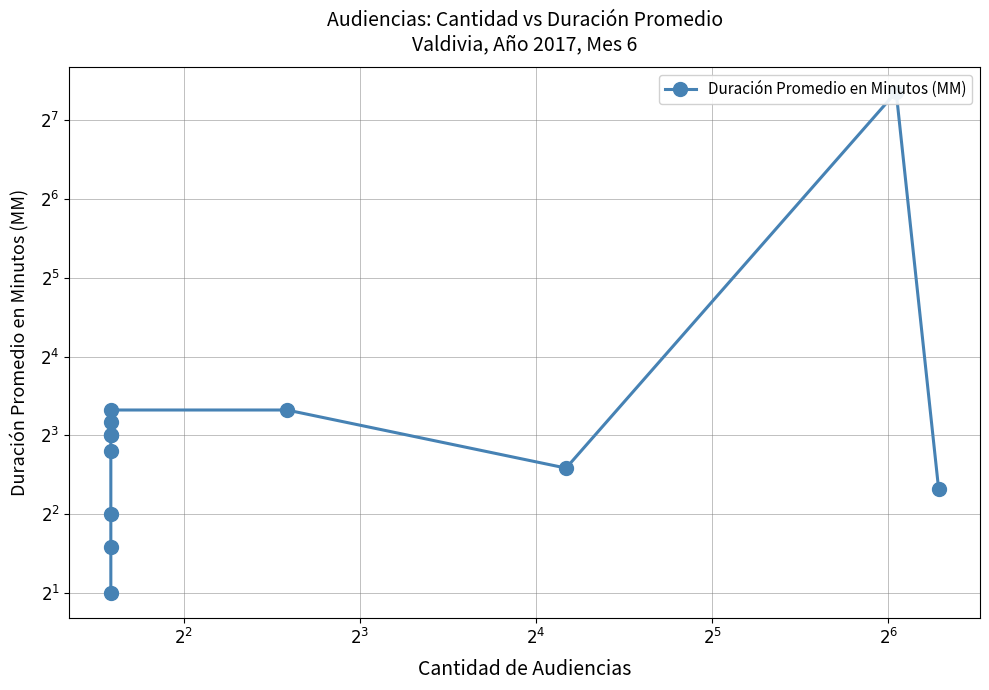

At which label does the data first exceed 8?

$2^{6}$